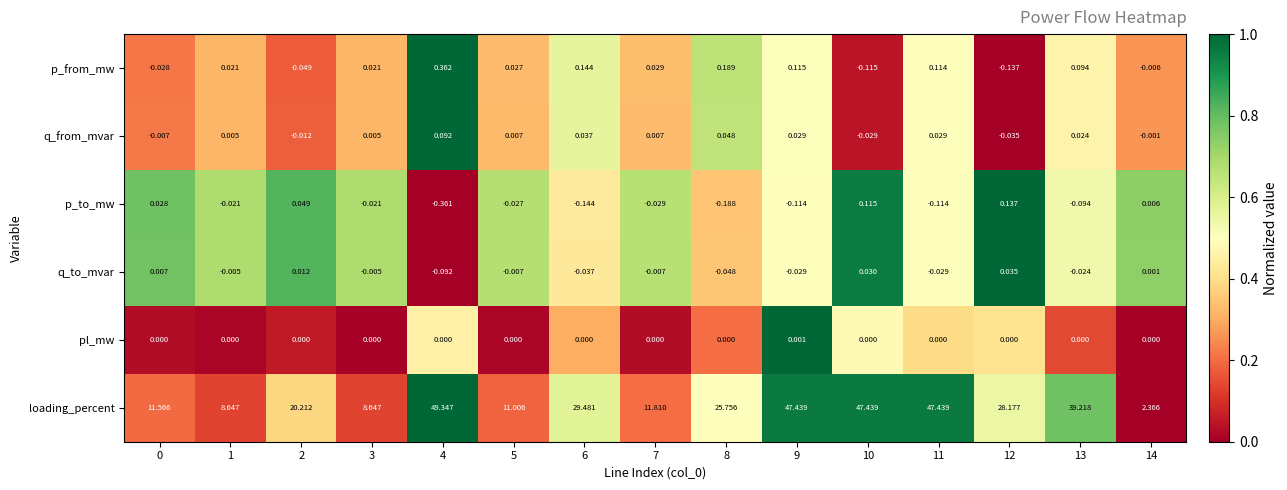

Which series has the widest spread of values?

loading_percent